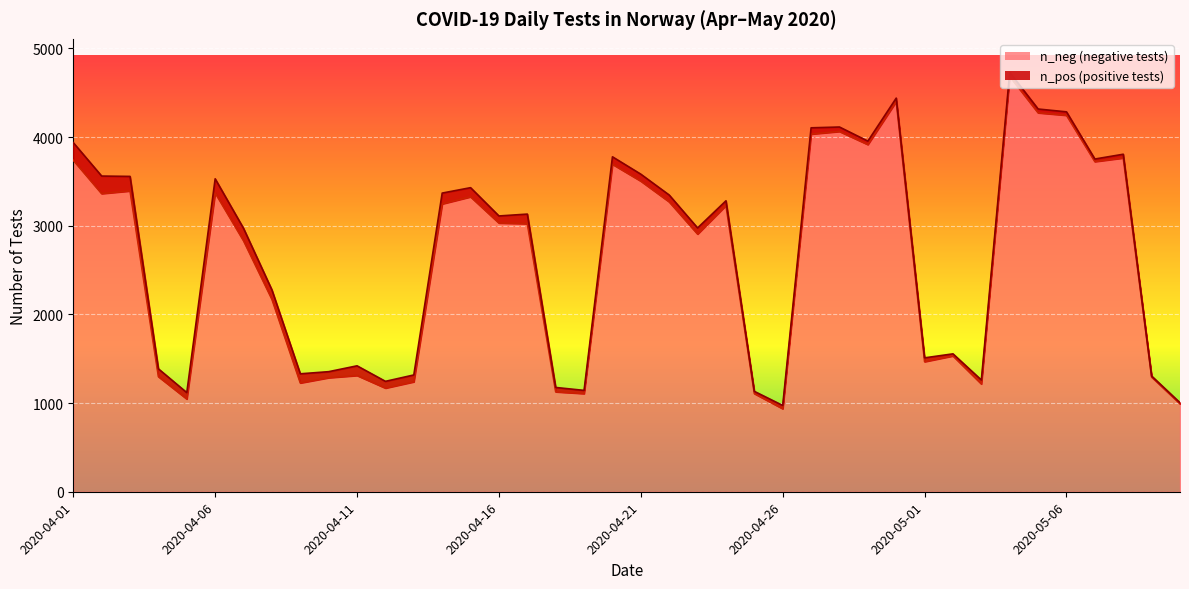

What is the difference between the second highest and second lowest values?

3408